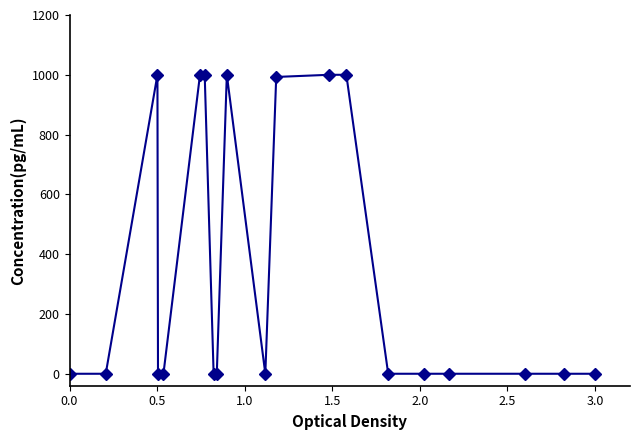

What is the value of the 12th point from the left?

992.8